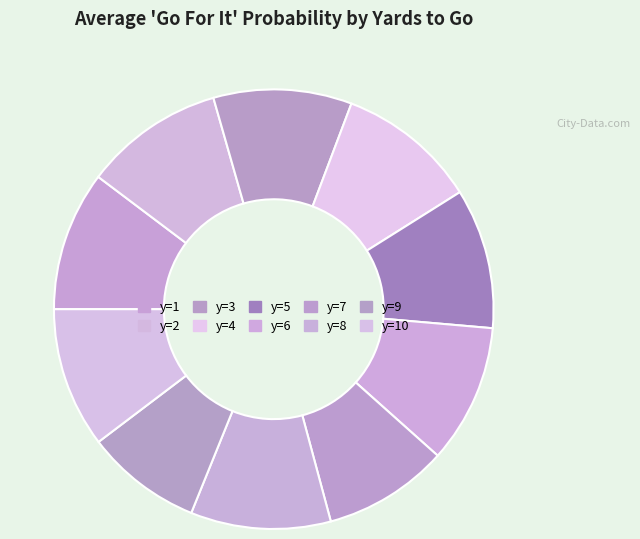

How many segments does this pie chart have?

10